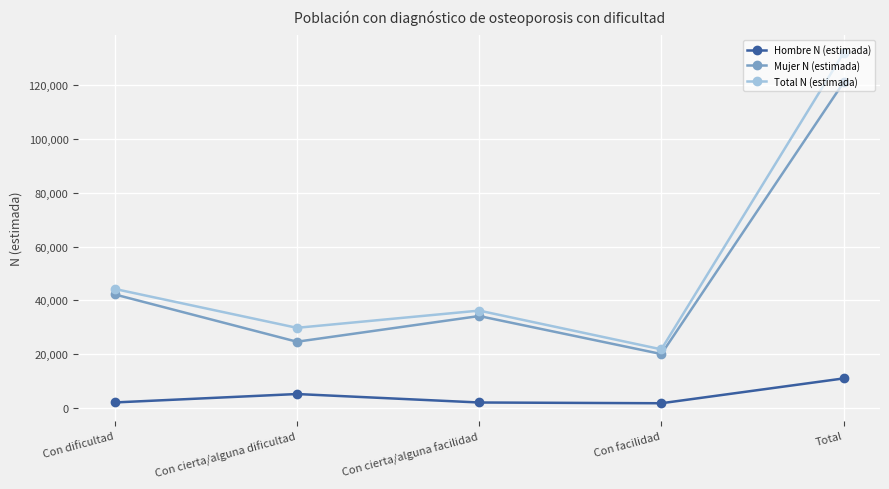

What is the approximate value of Mujer N (estimada) at Con dificultad, to the nearest 50?

42200